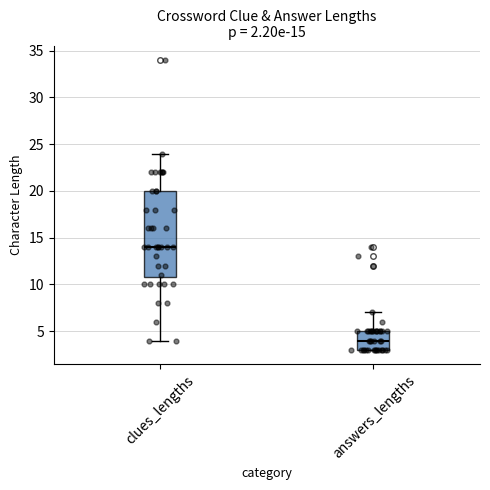

Which box has the lowest median line?

answers_lengths